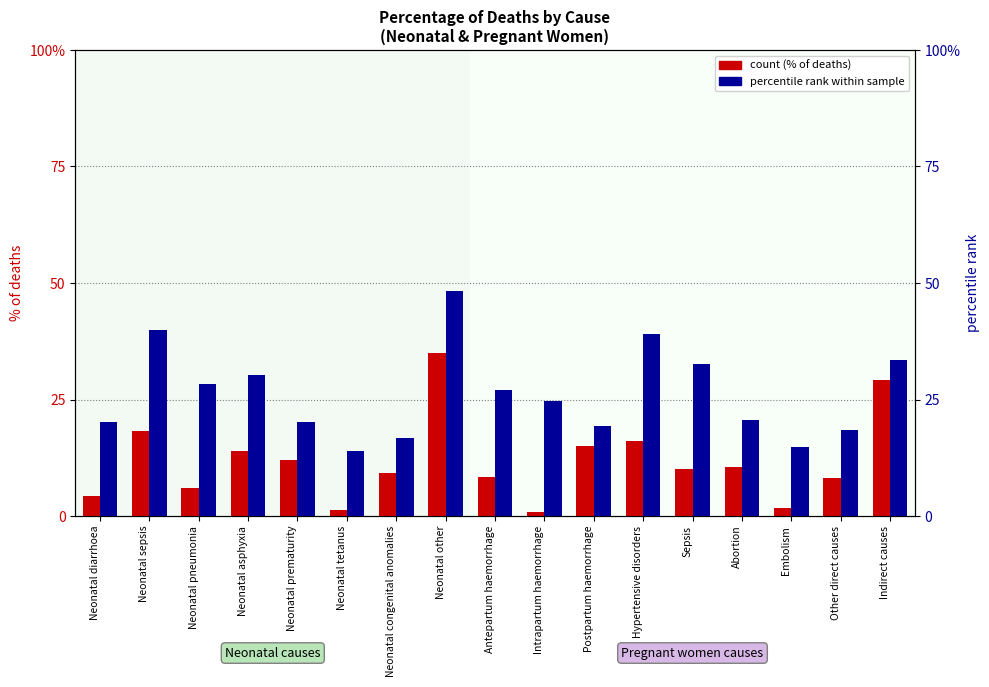

Reading left to right, extract all data points from this chart.

count (% of deaths): 4.4	18.3	6.0	13.9	11.9	1.3	9.2	34.9	8.5	0.8	14.9	16.2	10.1	10.5	1.8	8.1	29.1
percentile rank within sample: 20.1	40.0	28.3	30.3	20.3	13.9	16.7	48.3	27.1	24.7	19.4	39.1	32.7	20.5	14.7	18.5	33.6